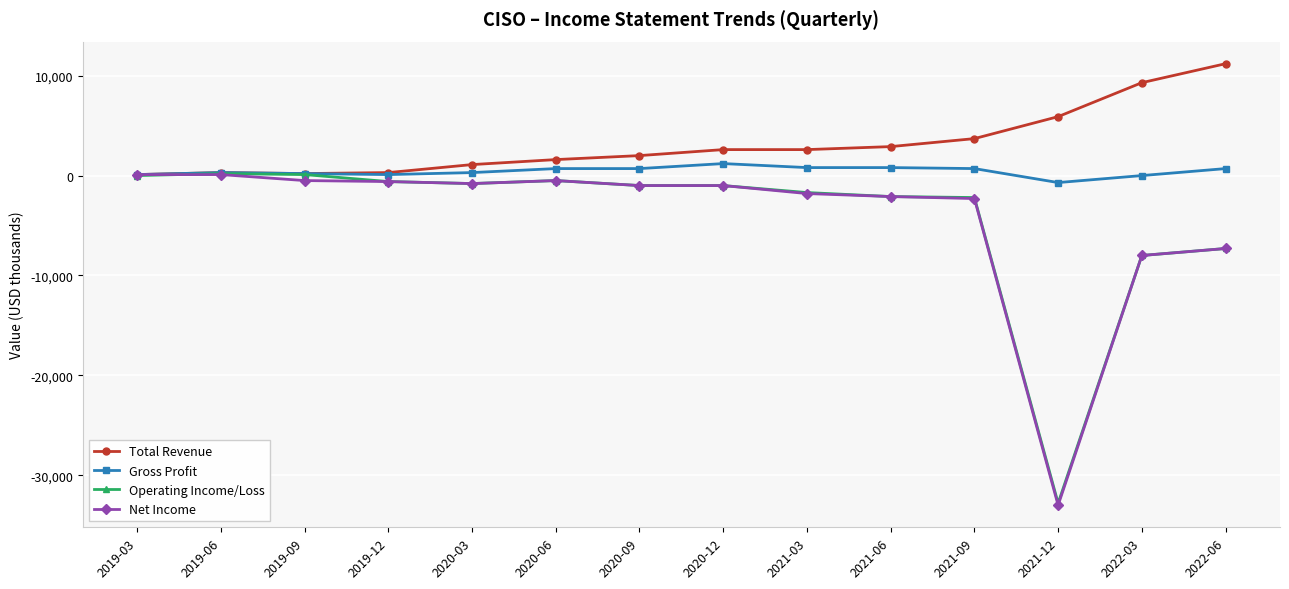

Is the value of Operating Income/Loss at 2019-12 greater than the value of Total Revenue at 2021-06?

No